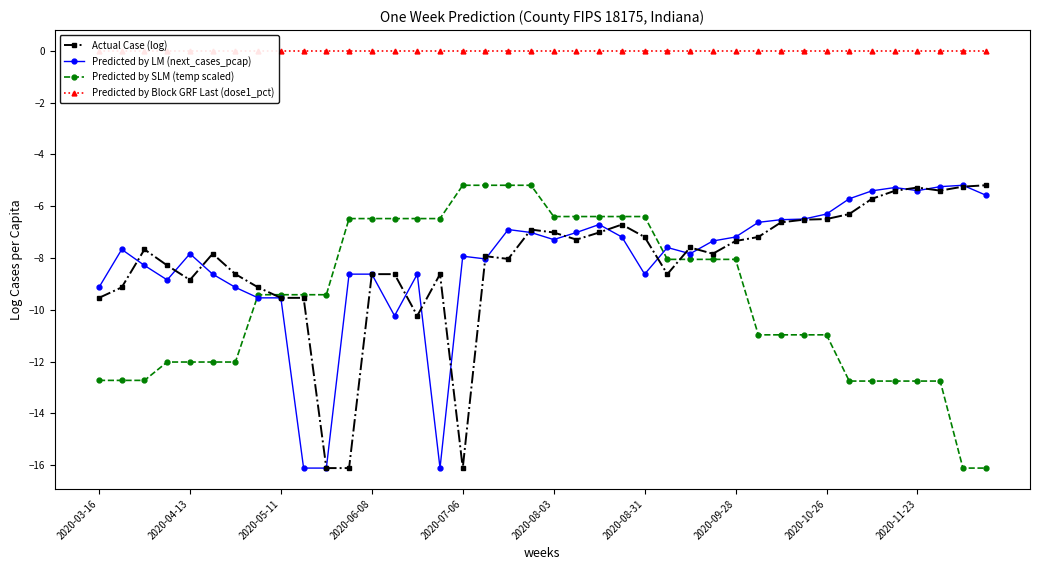

True or false: Actual Case (log) has more than 0 points higher than both neighbors.

True